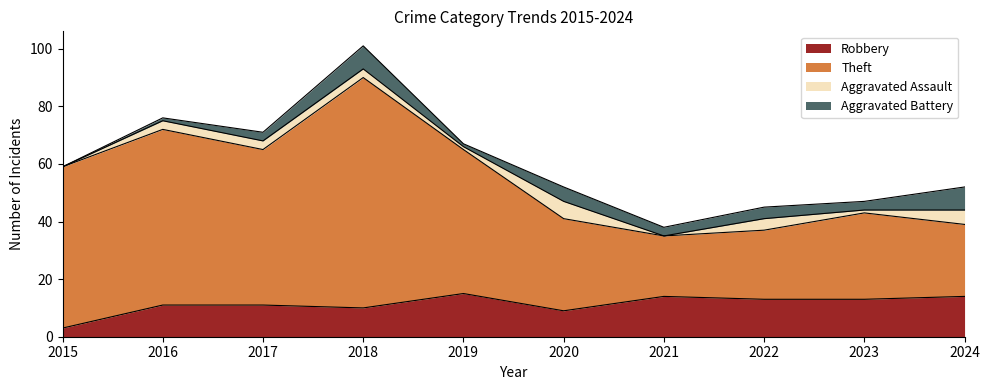

Which category has the lowest value in the Robbery series?

2015